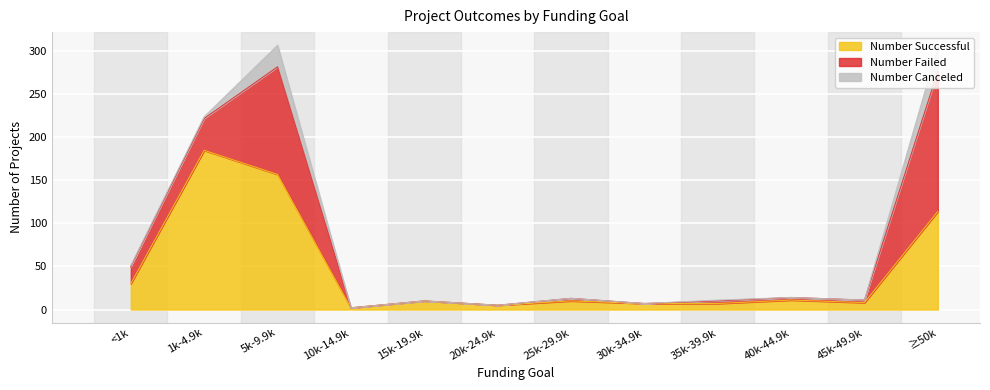

At which category does the chart reach its minimum across all series?

10000 to 14999